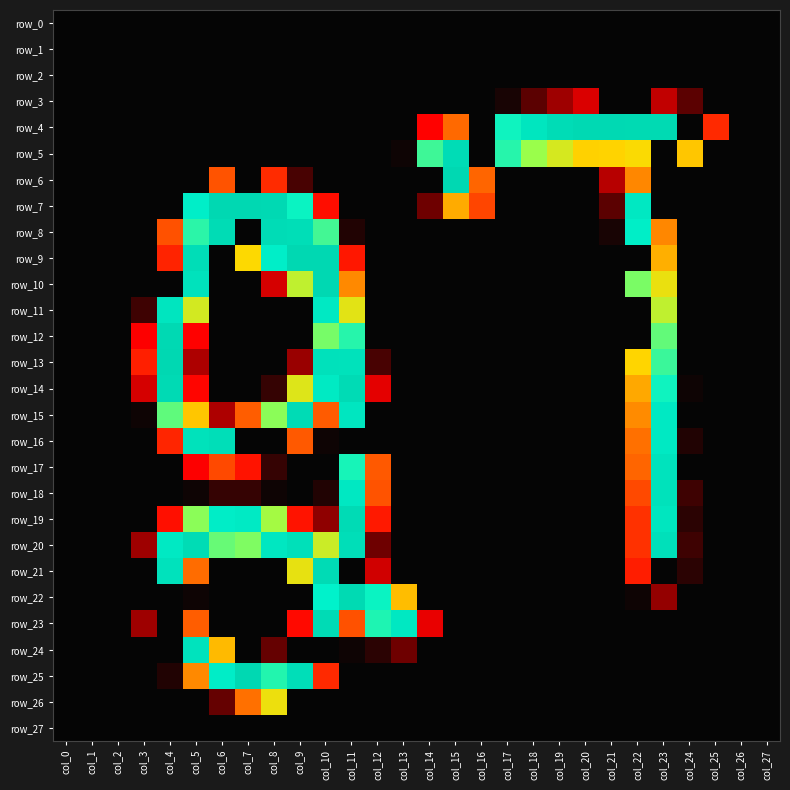

Rank the categories by row_22 value from lowest to highest.

col_0, col_1, col_2, col_3, col_4, col_6, col_7, col_8, col_9, col_14, col_15, col_16, col_17, col_18, col_19, col_20, col_21, col_24, col_25, col_26, col_27, col_5, col_22, col_23, col_13, col_12, col_10, col_11